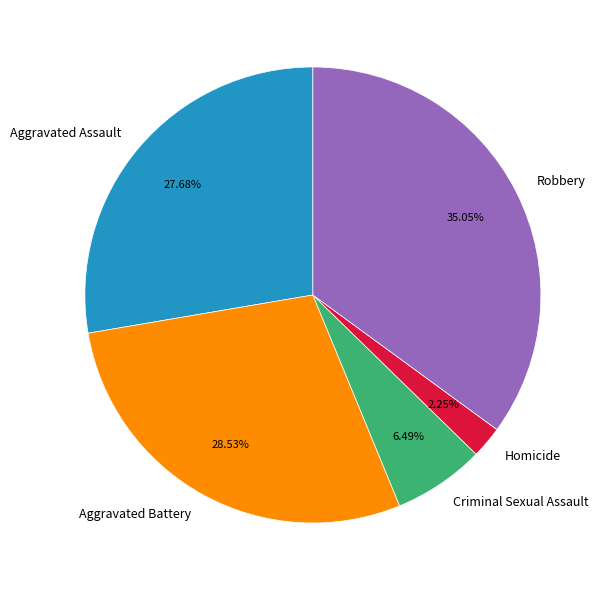

To the nearest percent, what portion does Criminal Sexual Assault represent?

6%